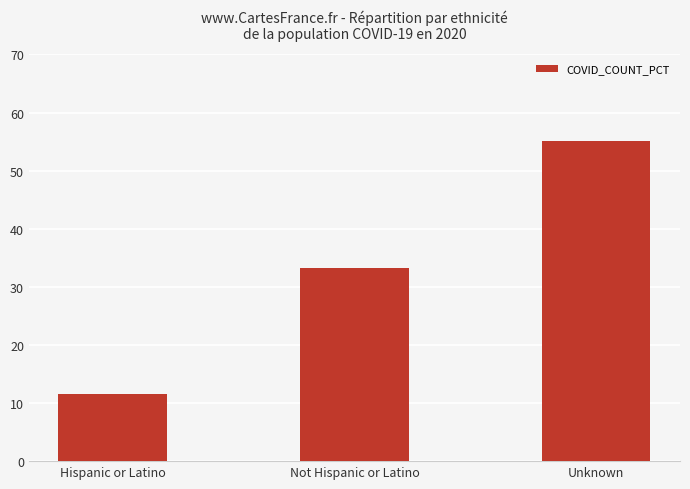

What is the difference between the maximum and minimum values?

43.5